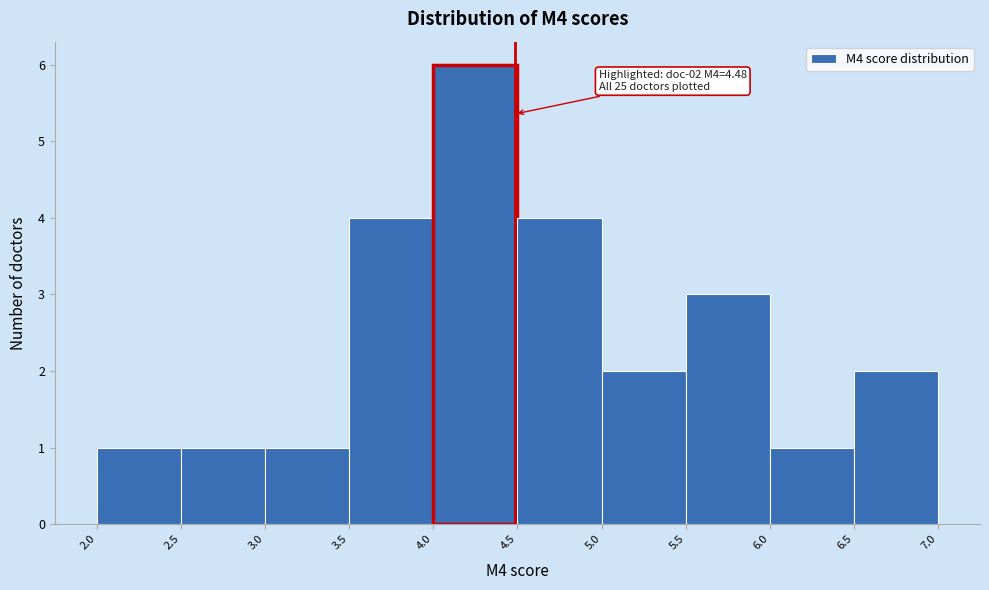

Which range on the x-axis has the tallest bar?

4.0 to 4.5